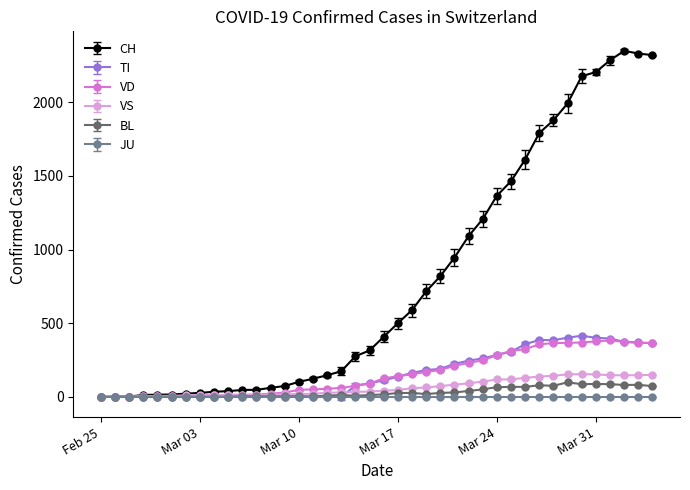

True or false: VS has more than 1 interior local peaks.

True